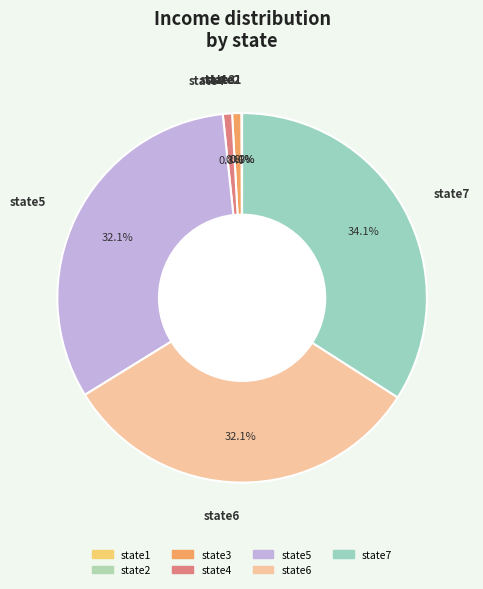

What portion of the pie excludes state4?

99.2%